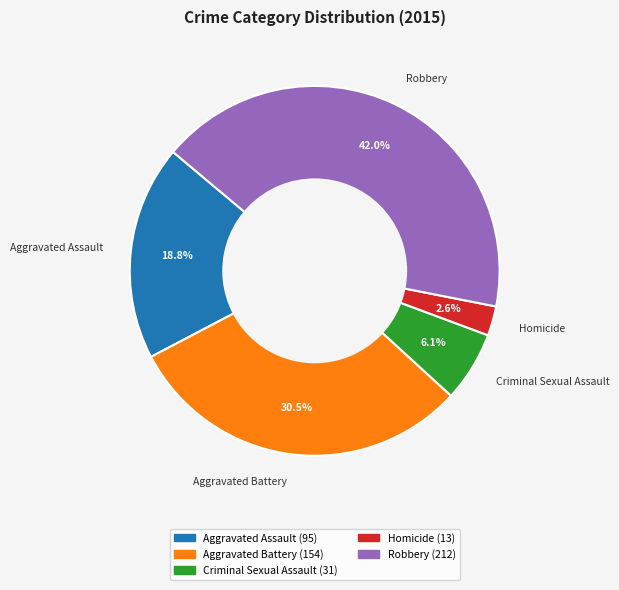

What is the total percentage of Aggravated Battery and Aggravated Assault?

49.3%